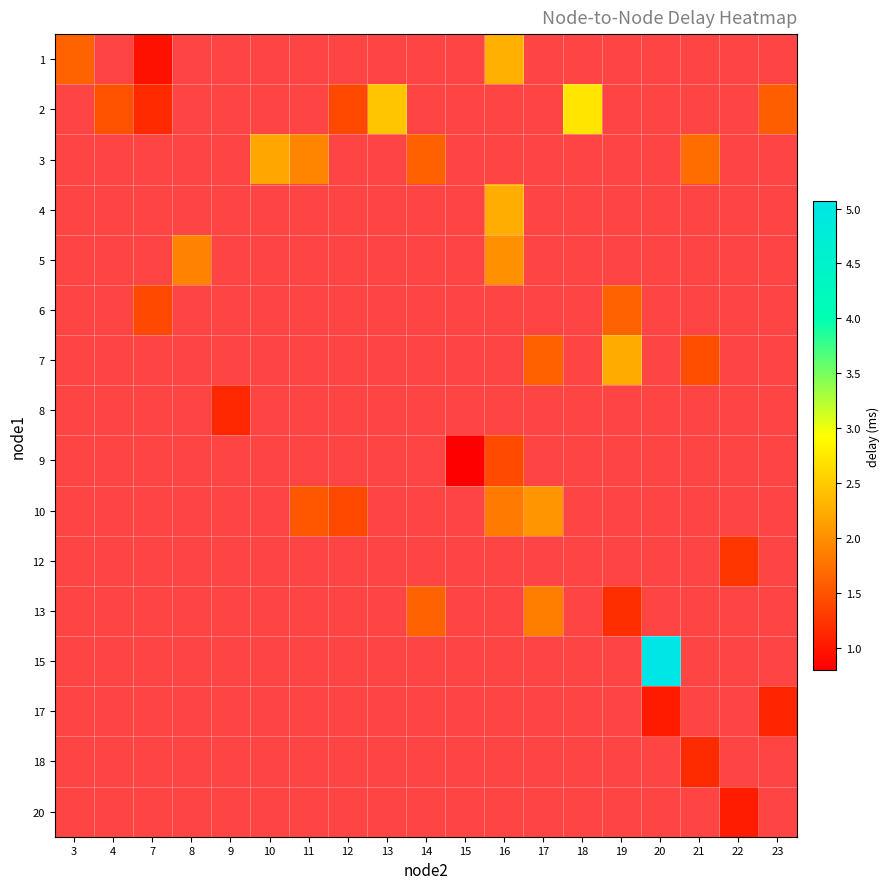

Count the number of categories in the chart.

19